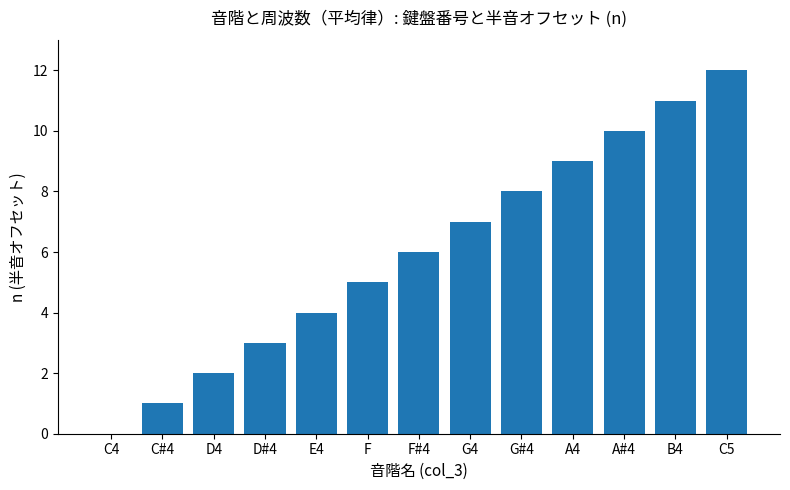

Between G#4 and G4, which is larger?

G#4